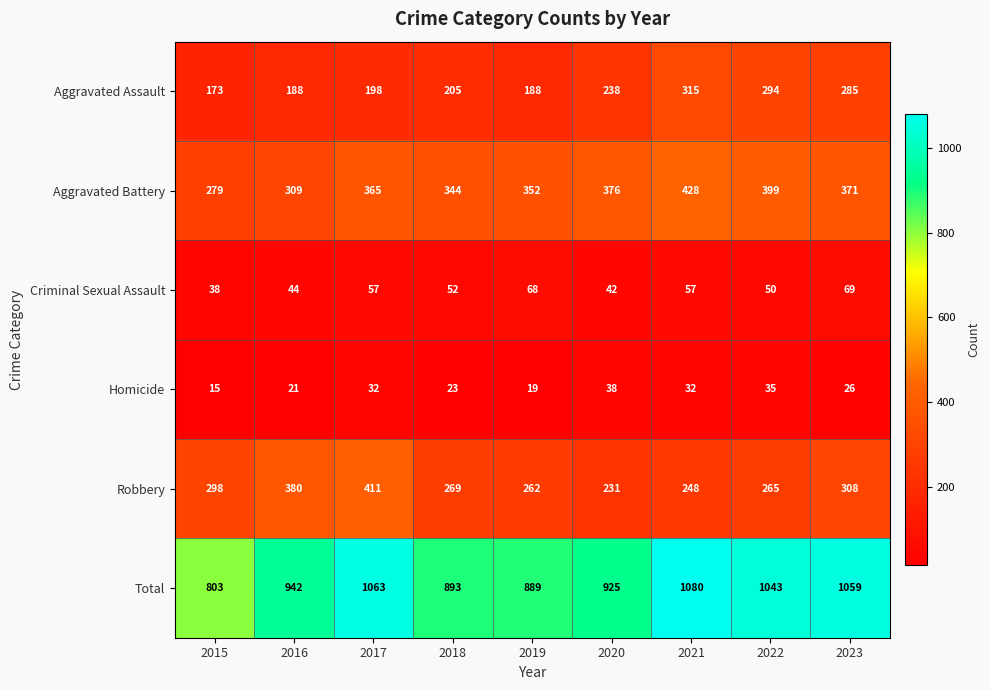

The value of Homicide at 2016 is 21. True or false?

True